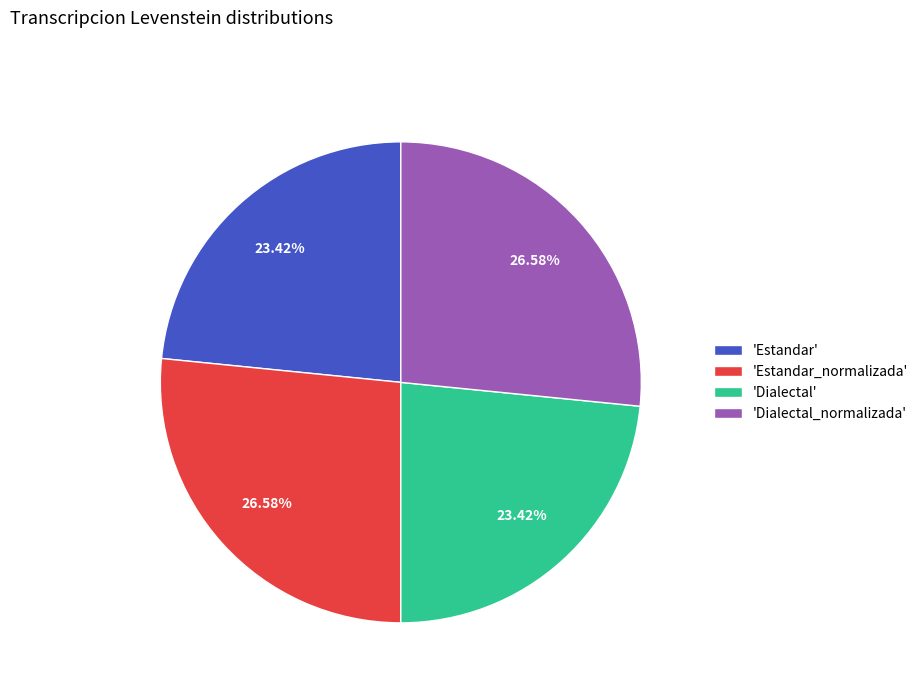

Do 'Dialectal' and 'Estandar' together represent more than half of the pie?

No